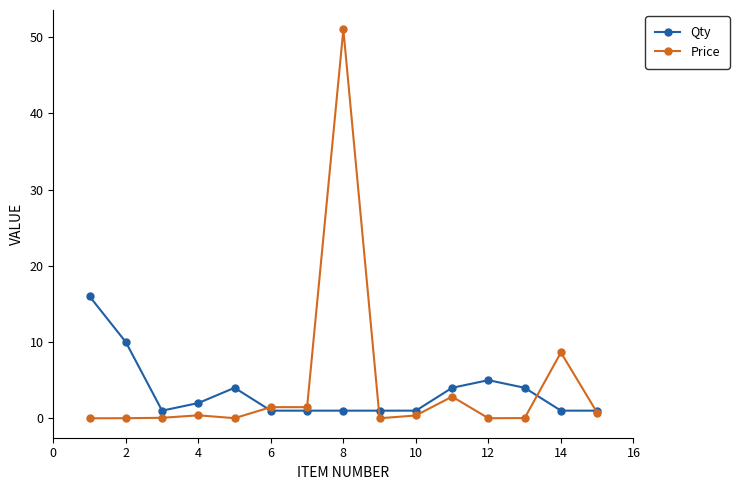

List the series in order of their peak value, lowest first.

Qty, Price